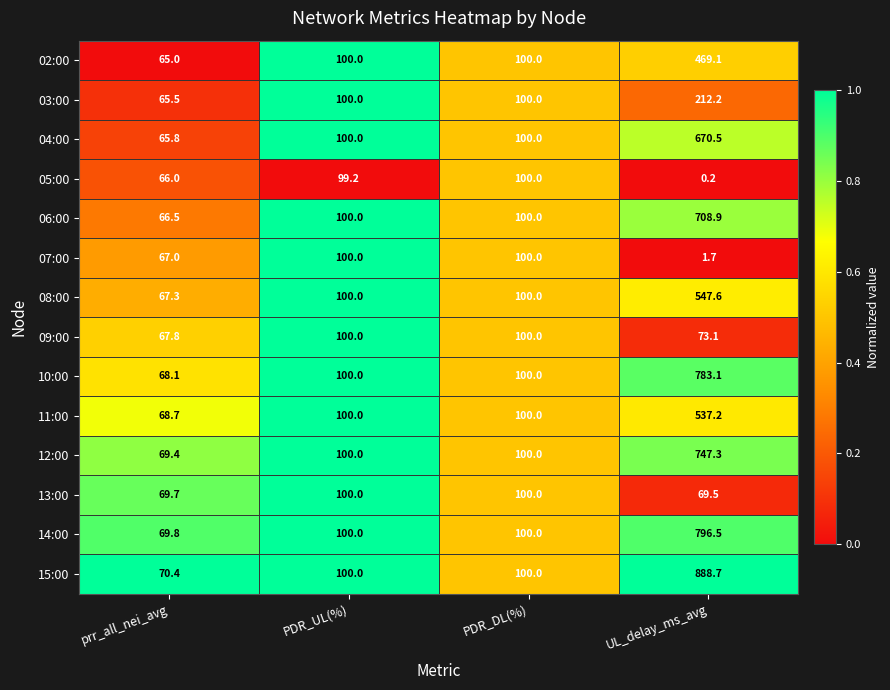

Count the number of categories in the chart.

4